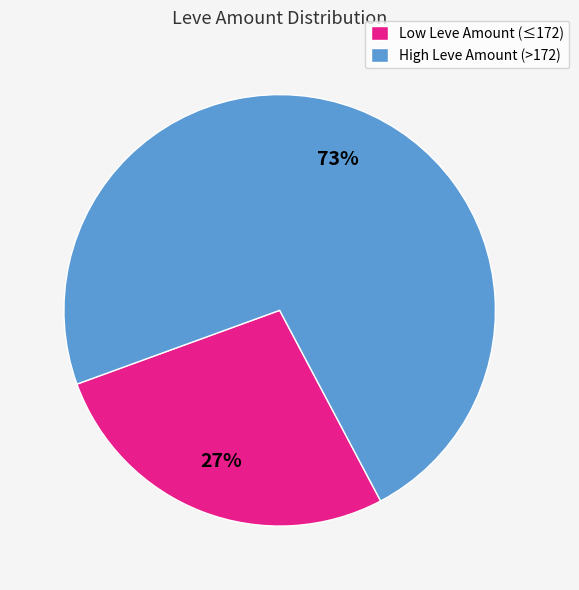

Rank the categories by value from lowest to highest.

Low Leve Amount (≤172), High Leve Amount (>172)